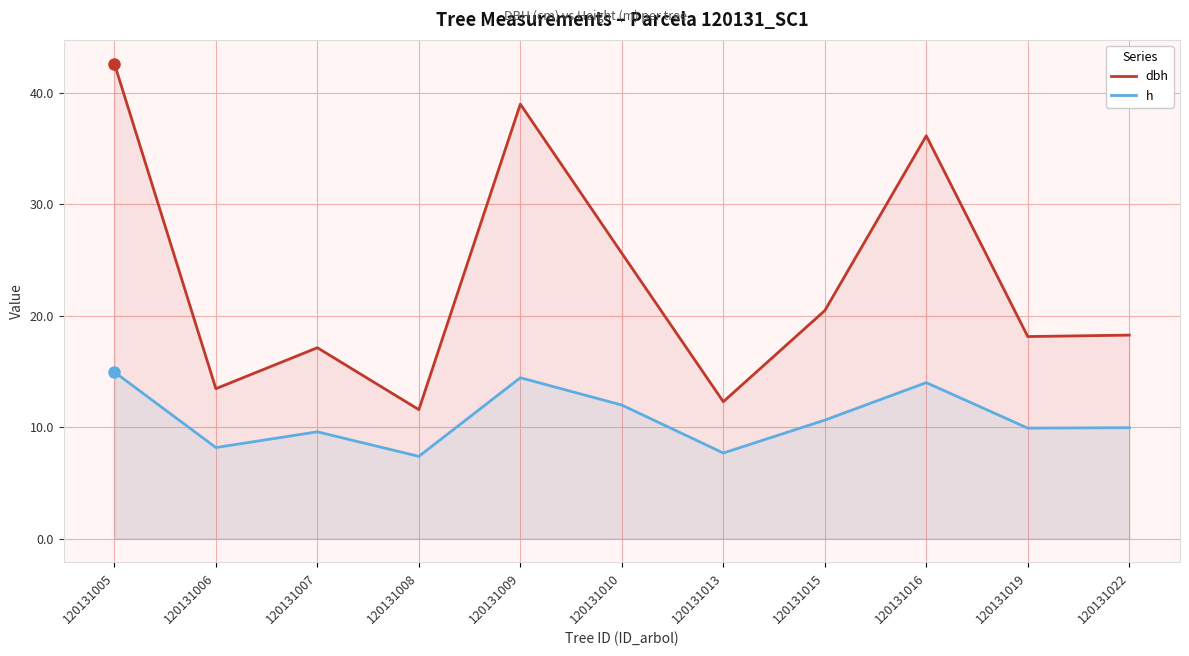

True or false: h and dbh cross at least once.

False